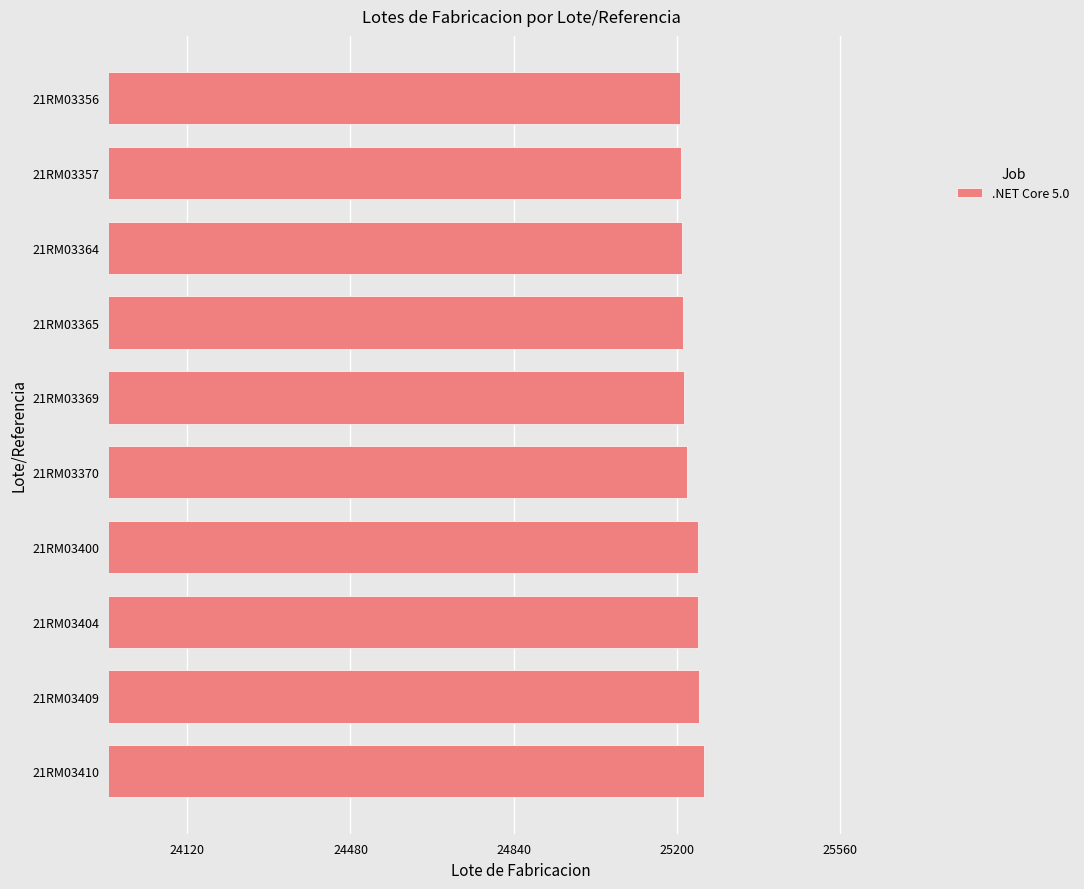

What is the value of the 3rd bar from the top?

25211